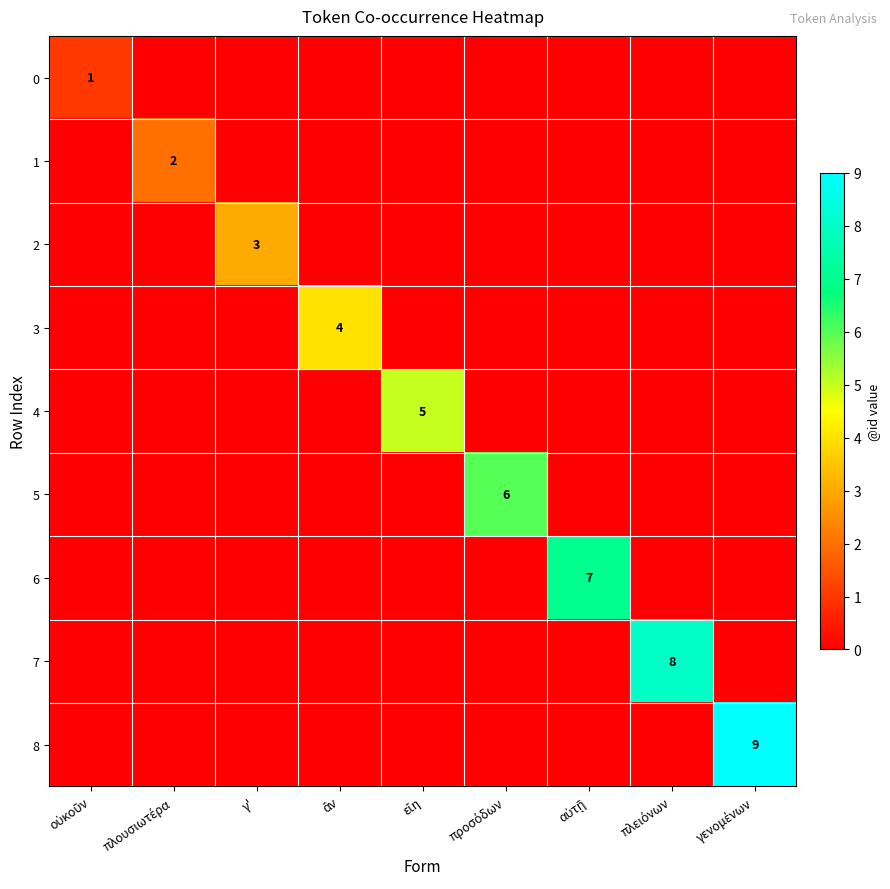

True or false: 4 has a value of -3 at ἂν.

False